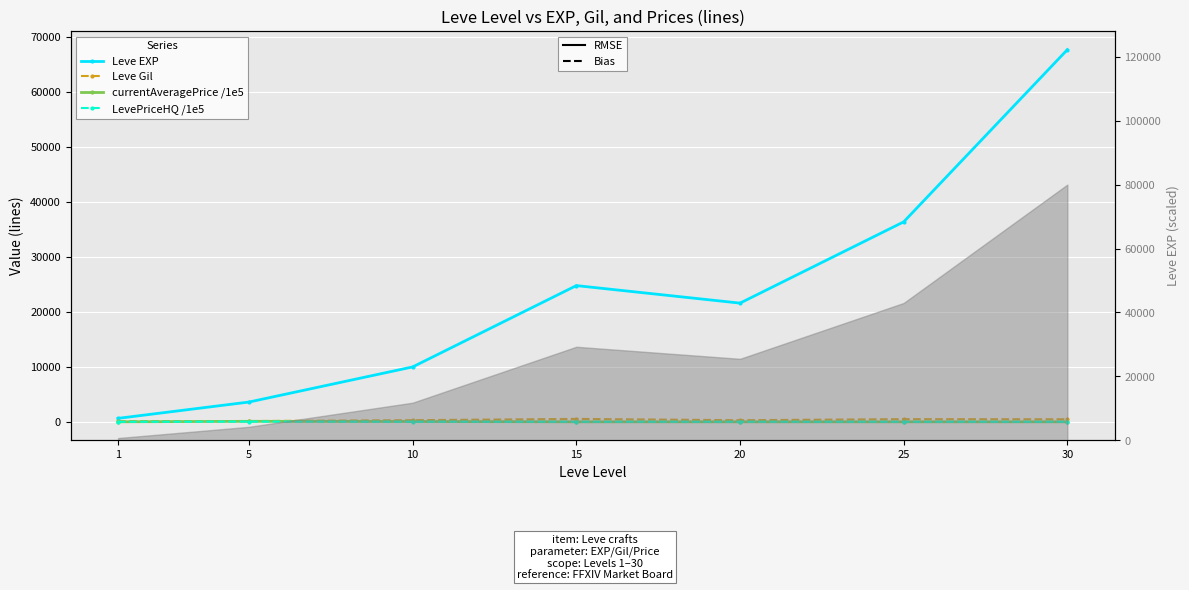

What is the value of the LevePriceHQ /1e5 point at the 7th from the left?

0.3